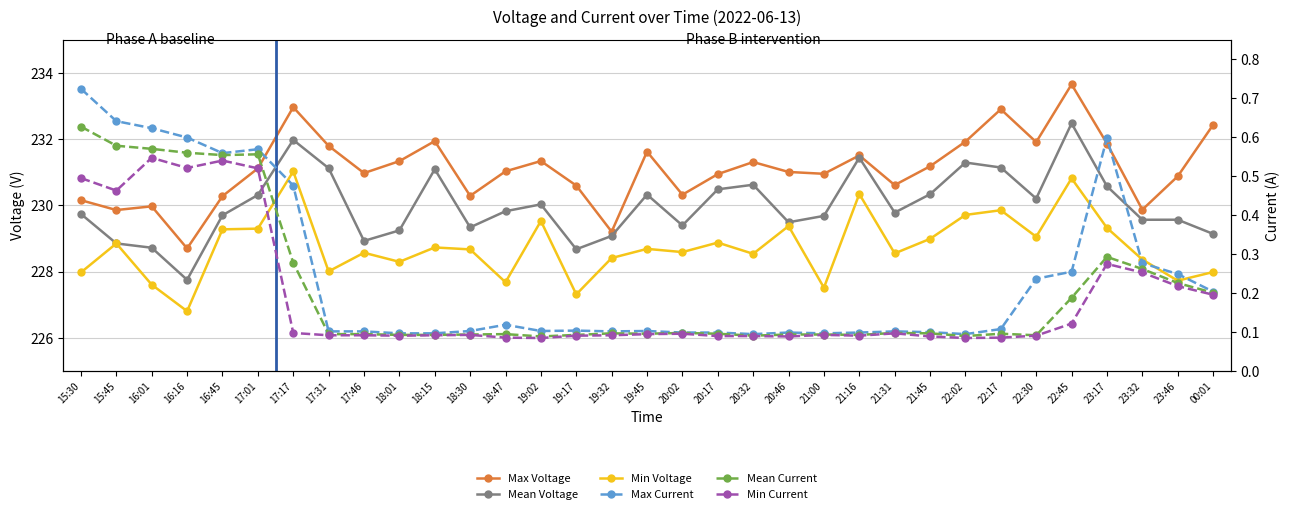

What is the label of the 2nd point from the left?

15:45